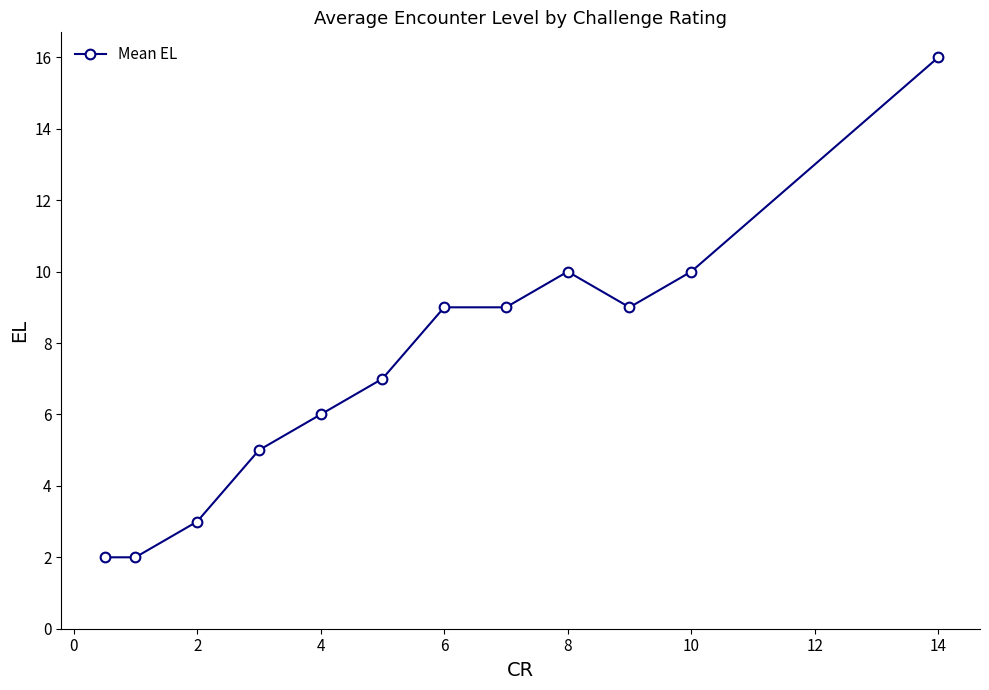

What is the difference between the maximum and minimum values?

14